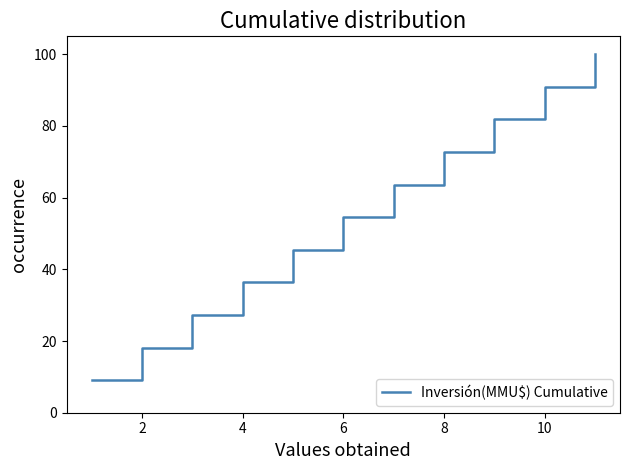

How many lines are shown in the chart?

1